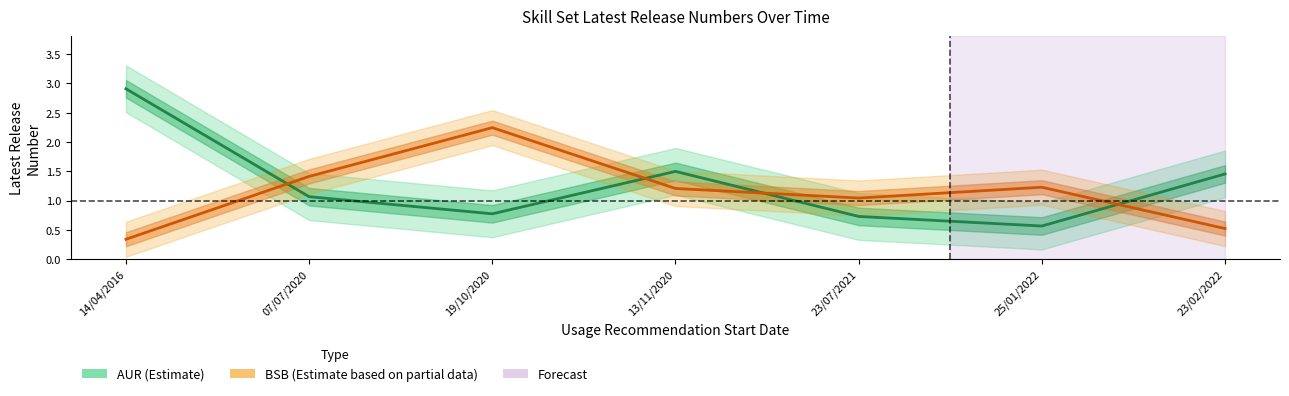

True or false: BSB Skill Sets has a value of 1.3 at 19/10/2020.

False